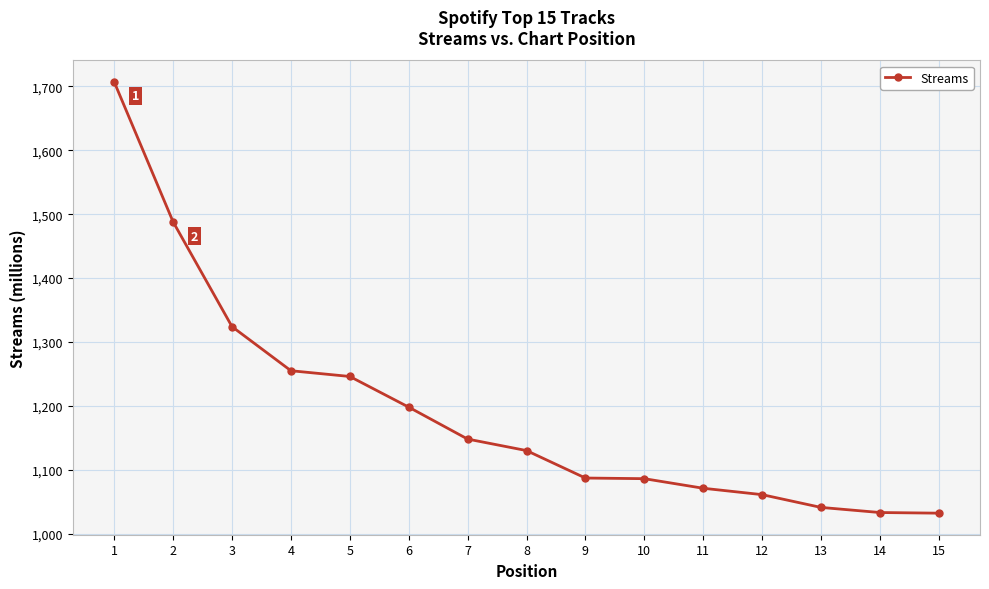

What is the greatest value displayed?

1707